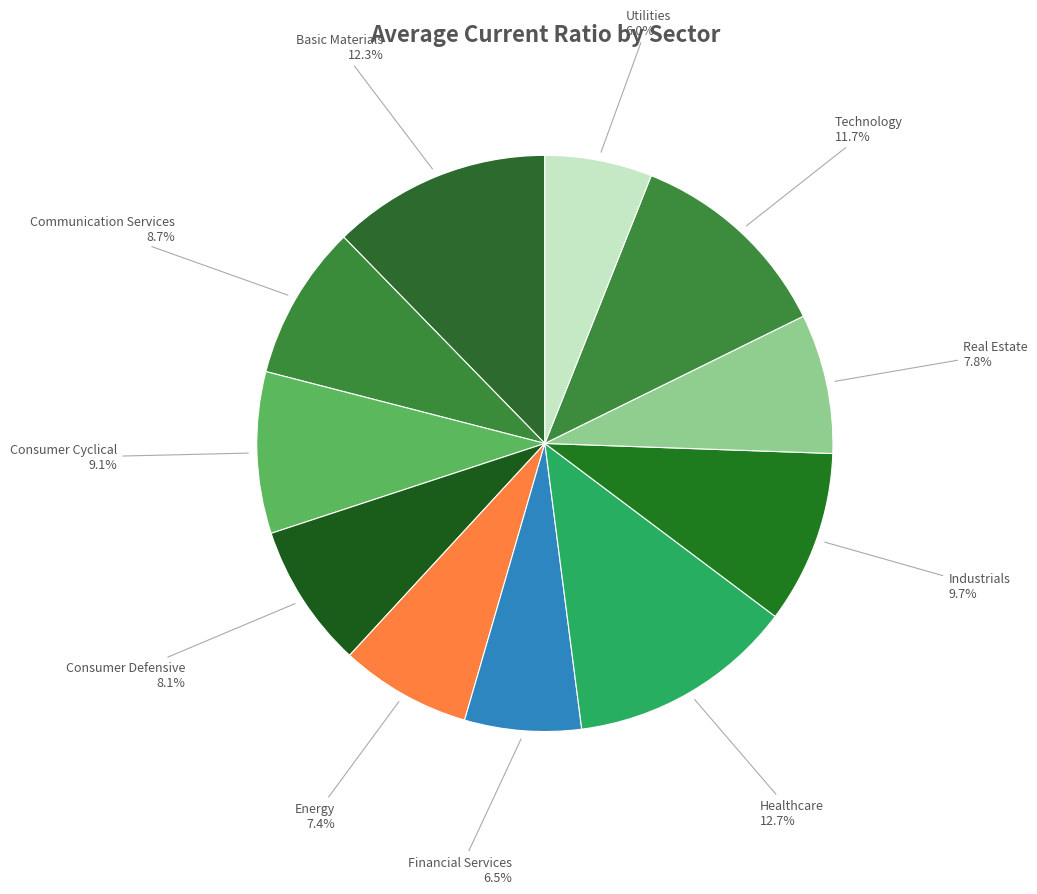

How many slices are in this pie chart?

11